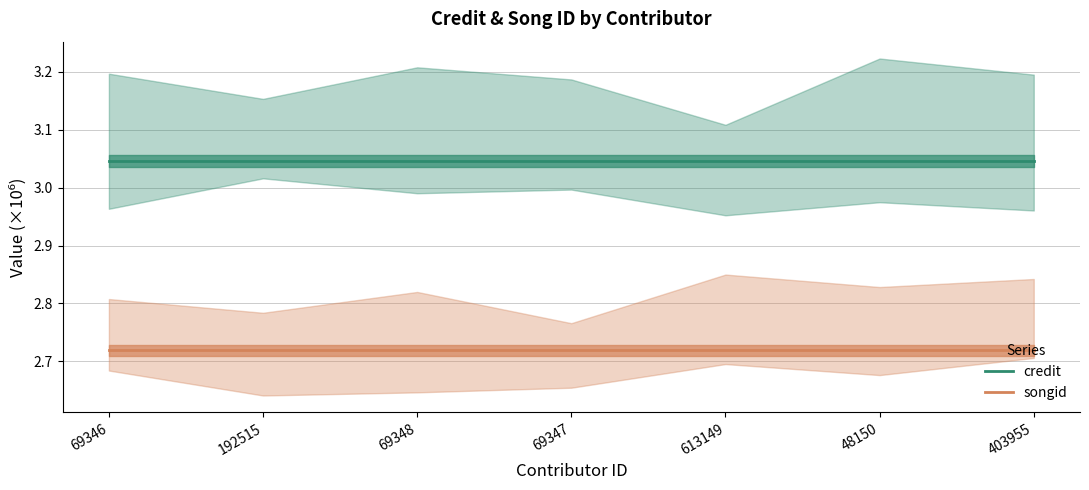

Reading left to right, what are all the values shown in this chart?

credit: 69346=3.0	192515=3.0	69348=3.0	69347=3.0	613149=3.0	48150=3.0	403955=3.0
songid: 69346=2.7	192515=2.7	69348=2.7	69347=2.7	613149=2.7	48150=2.7	403955=2.7